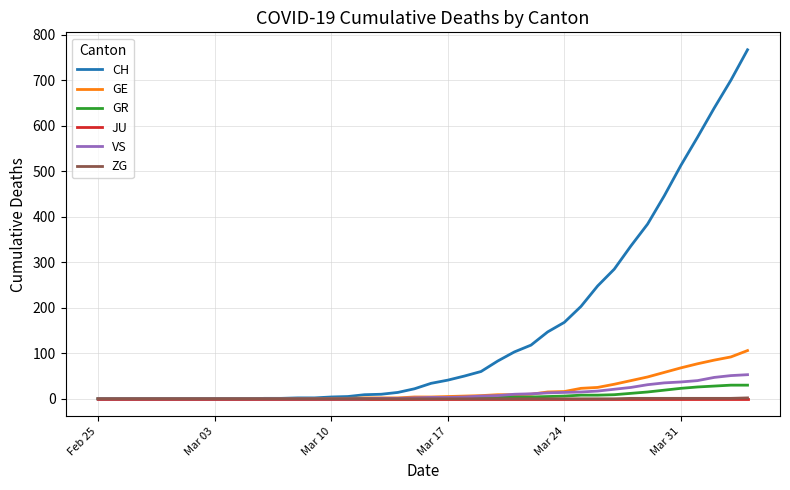

What is the greatest value displayed?

767